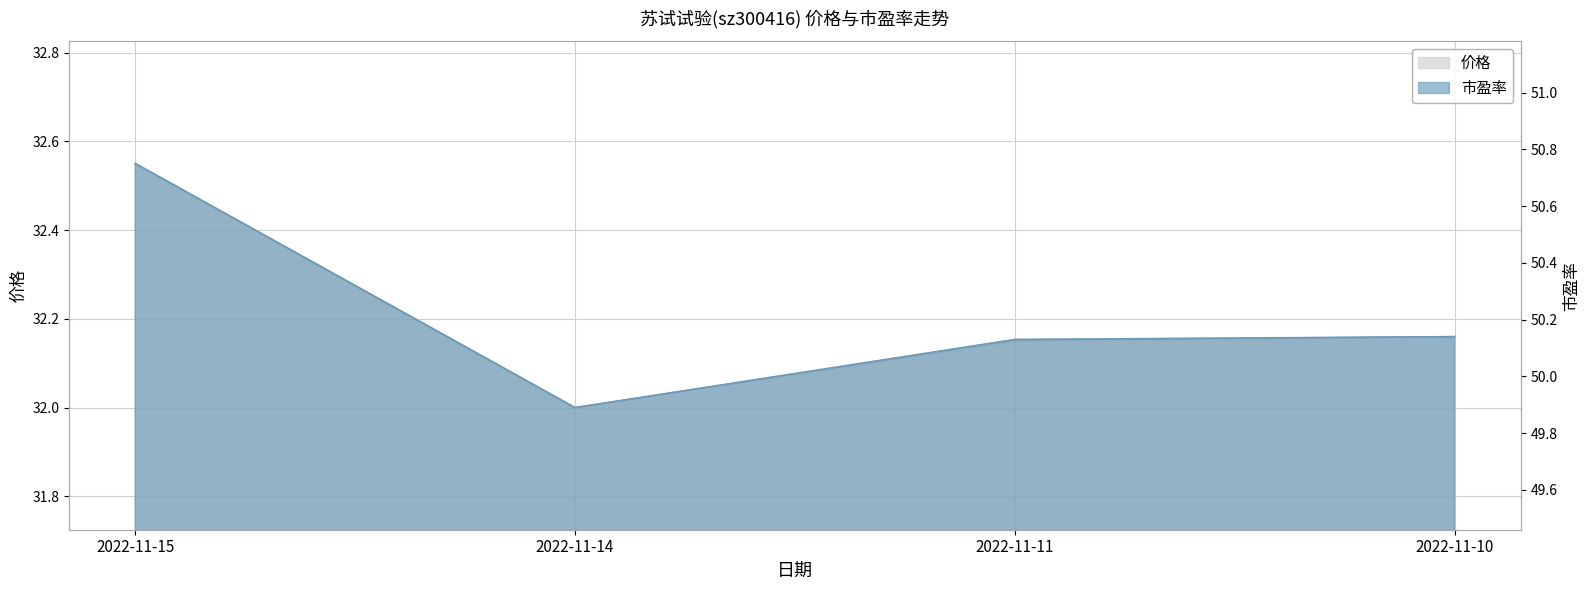

At which label does 市盈率 first exceed 50?

2022-11-15